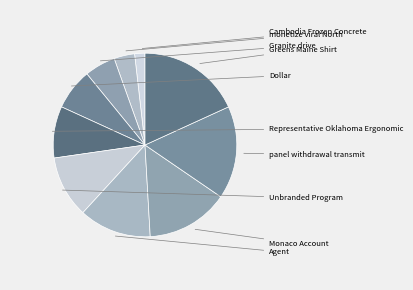

How many segments does this pie chart have?

10